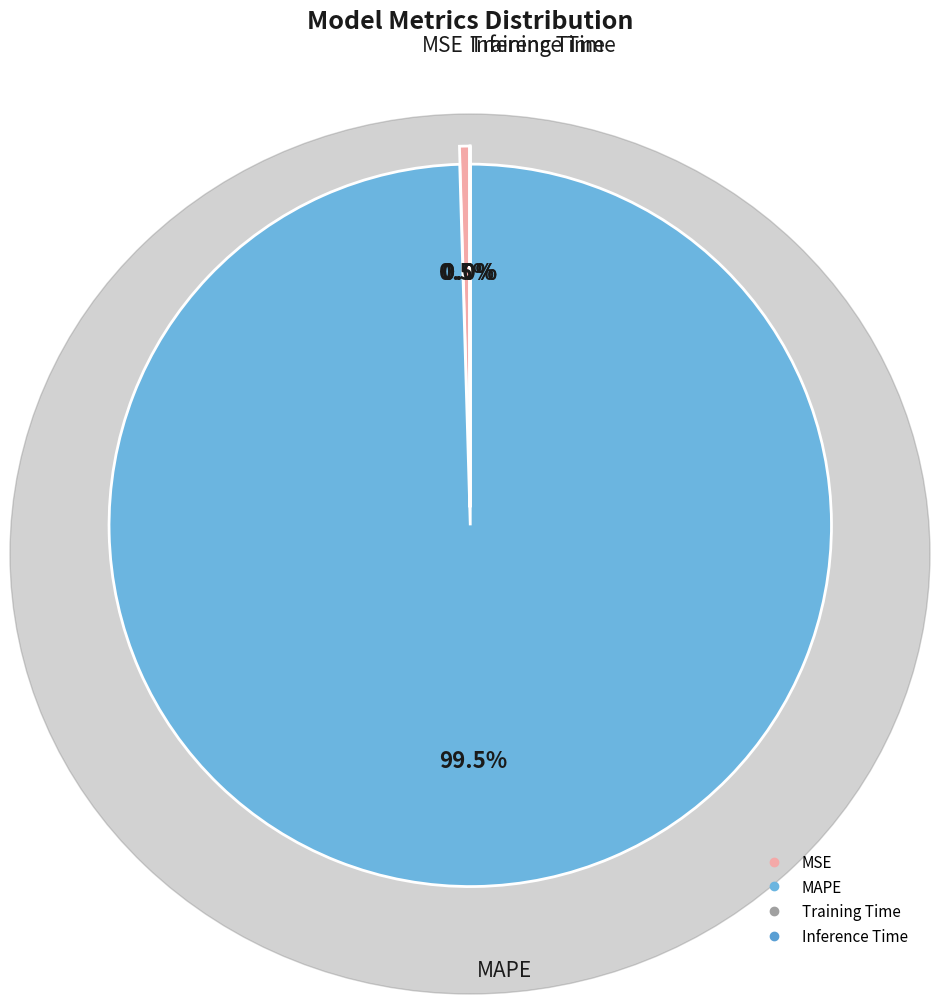

Which category has the biggest portion of the pie?

MAPE